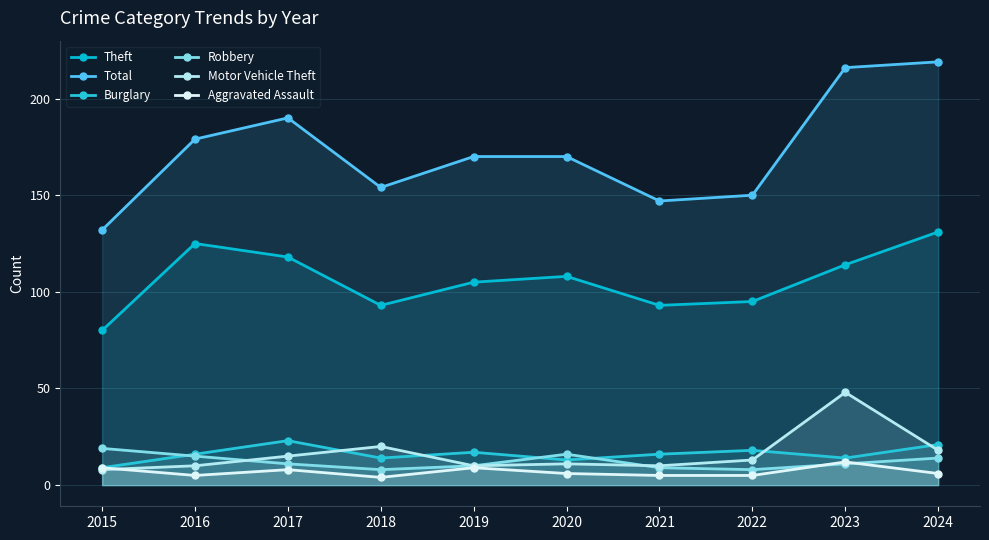

Reading left to right, list all the values displayed in this chart.

Theft: 80	125	118	93	105	108	93	95	114	131
Total: 132	179	190	154	170	170	147	150	216	219
Burglary: 9	16	23	14	17	13	16	18	14	21
Robbery: 19	15	11	8	10	16	9	8	11	14
Motor Vehicle Theft: 8	10	15	20	10	11	10	13	48	18
Aggravated Assault: 9	5	8	4	9	6	5	5	12	6